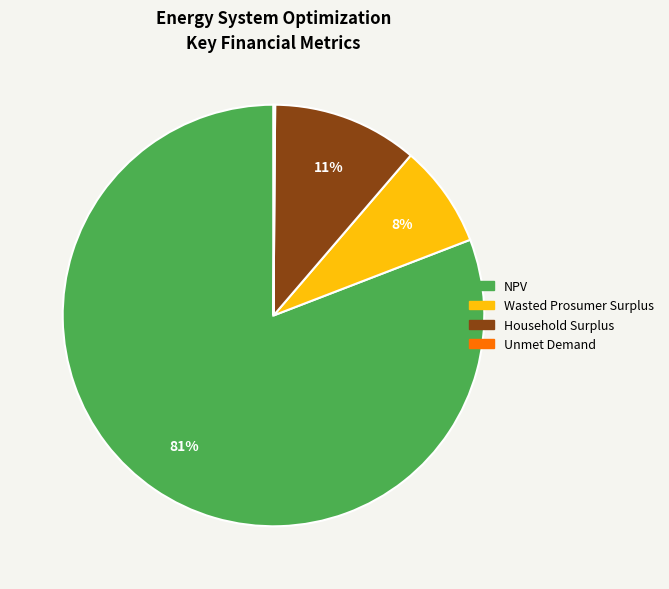

Does Household Surplus account for over 50% of the chart?

No